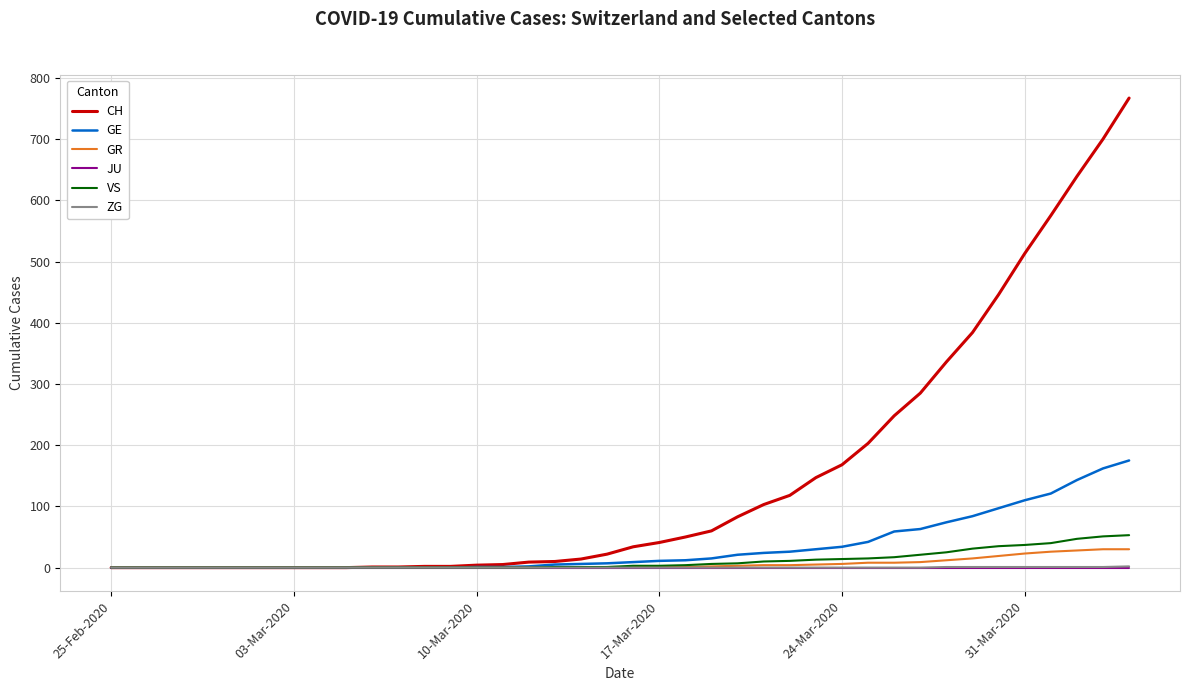

What is the greatest value displayed?

767